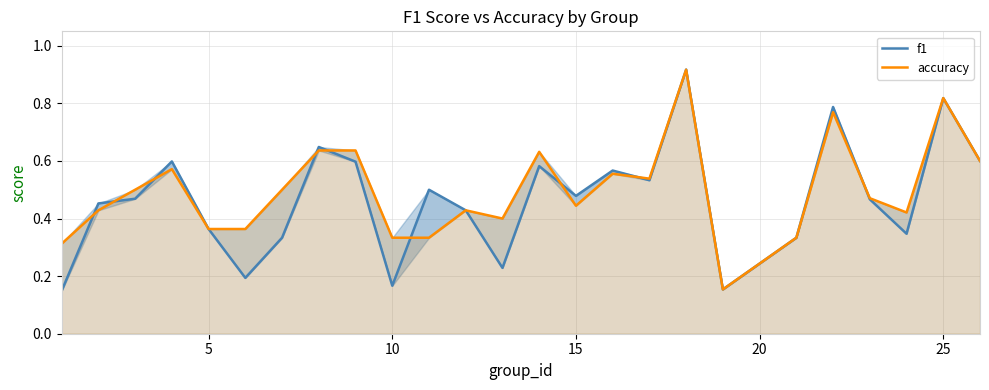

What is the maximum value shown in the chart?

0.9